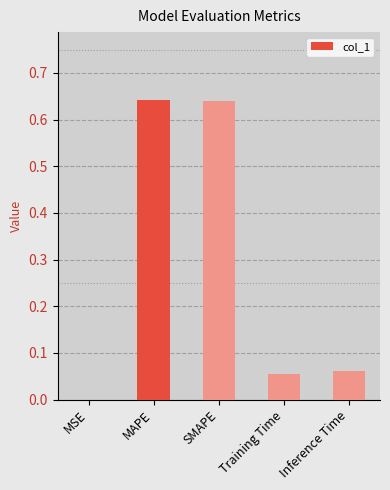

What is the sum of the values at SMAPE and Training Time?

0.7